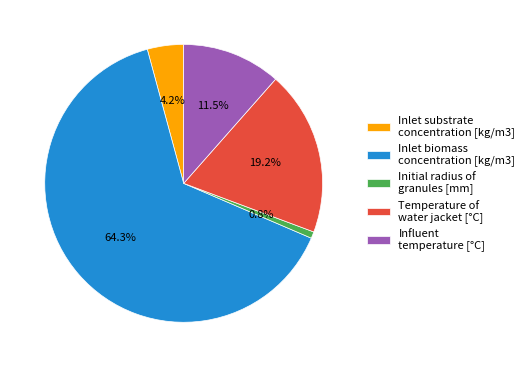

What portion of the pie excludes Inlet substrate concentration [kg/m3]?

95.8%